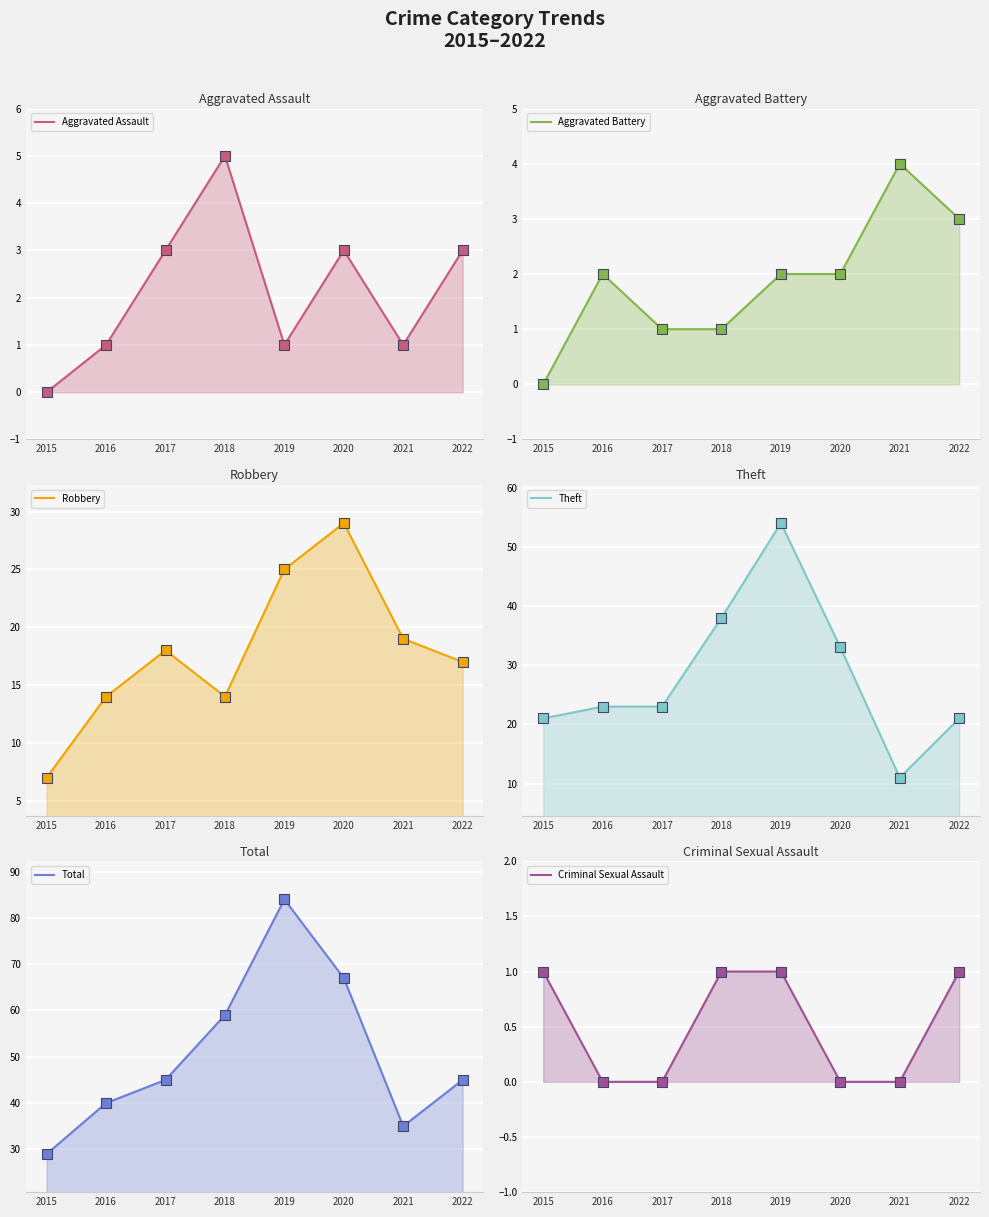

Which series has the widest spread of Y values?

Total